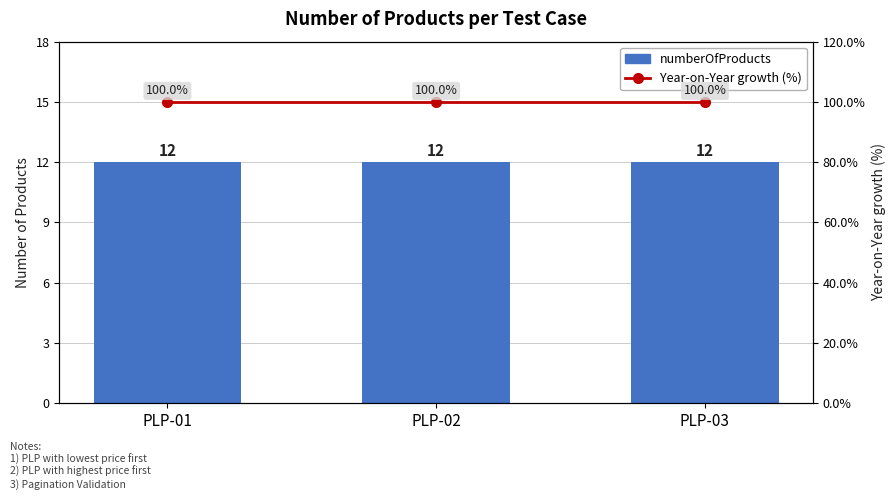

True or false: numberOfProducts has a value of 4 at PLP-03.

False